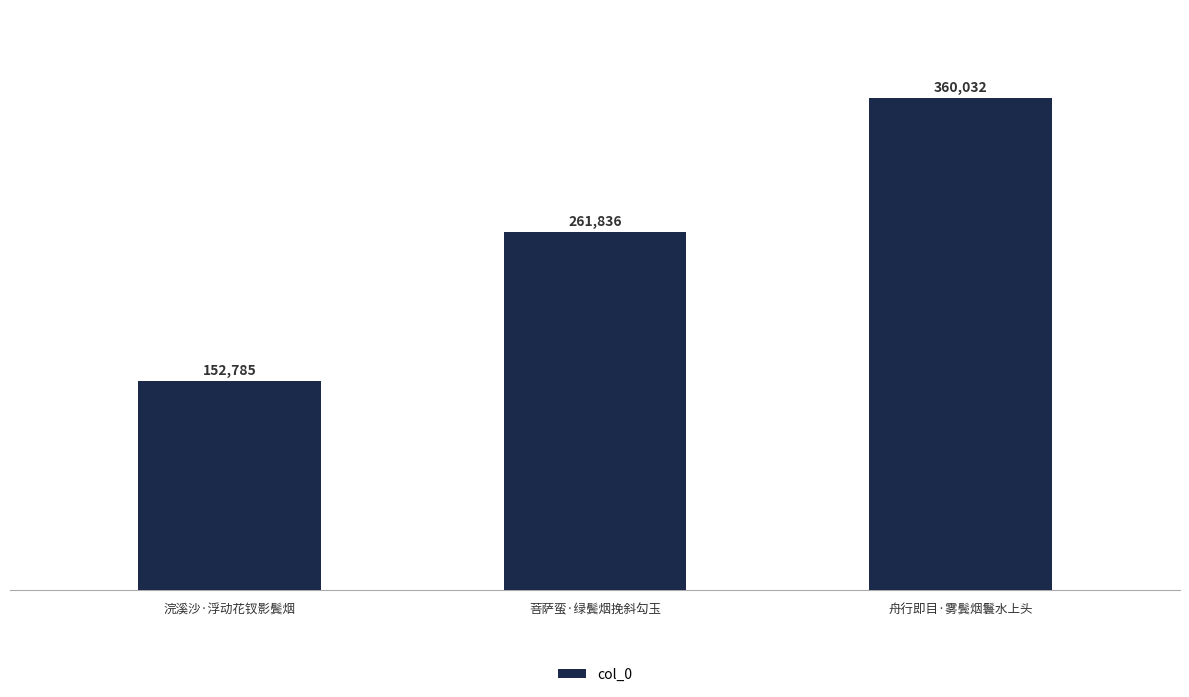

What is the label of the 2nd bar from the right?

菩萨蛮·绿鬓烟挽斜勾玉